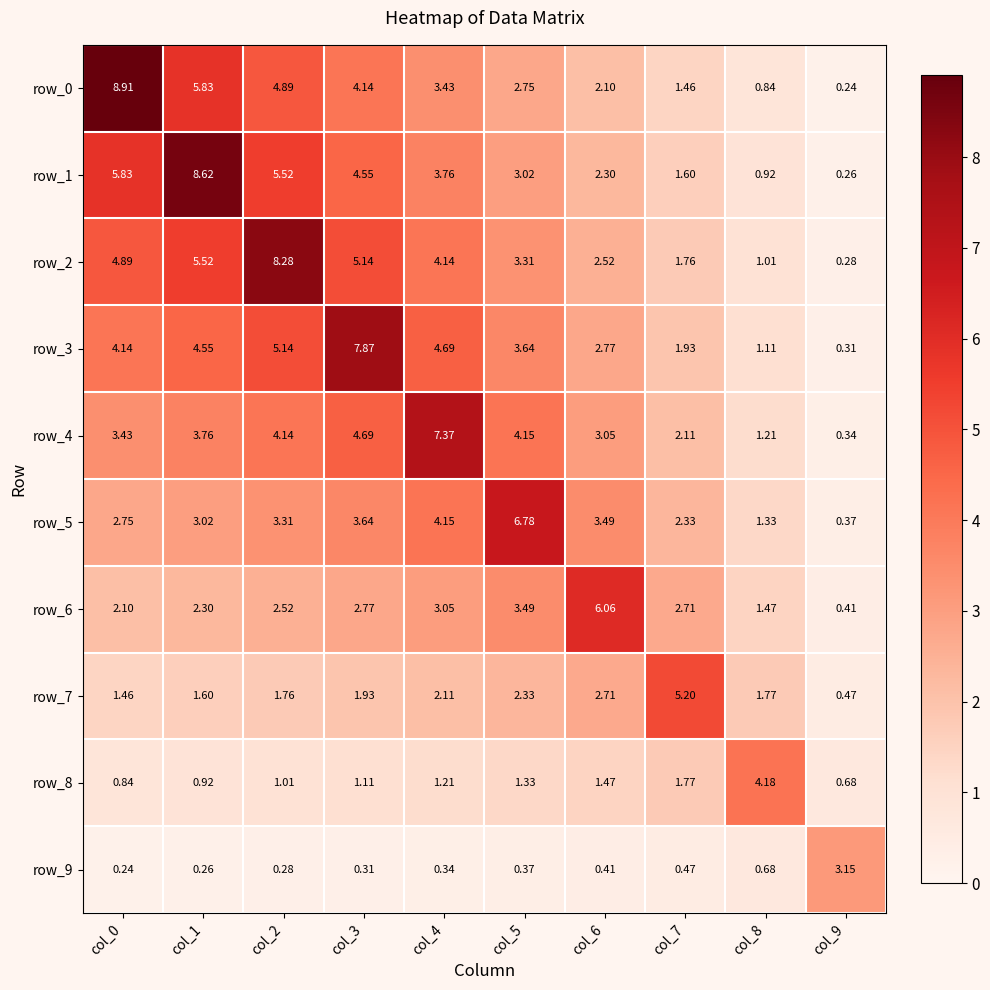

Where does the row_7 series first go above 1?

col_0